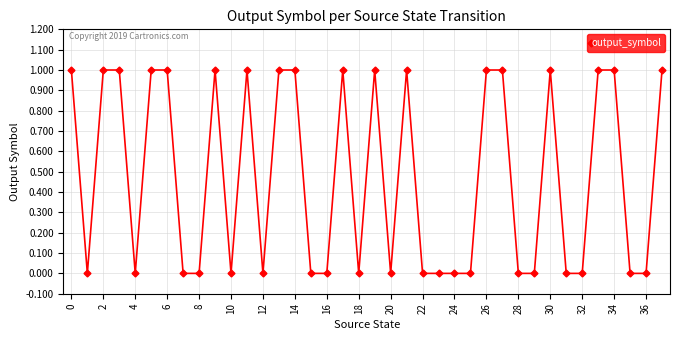

What is the value of the 35th point from the left?

1